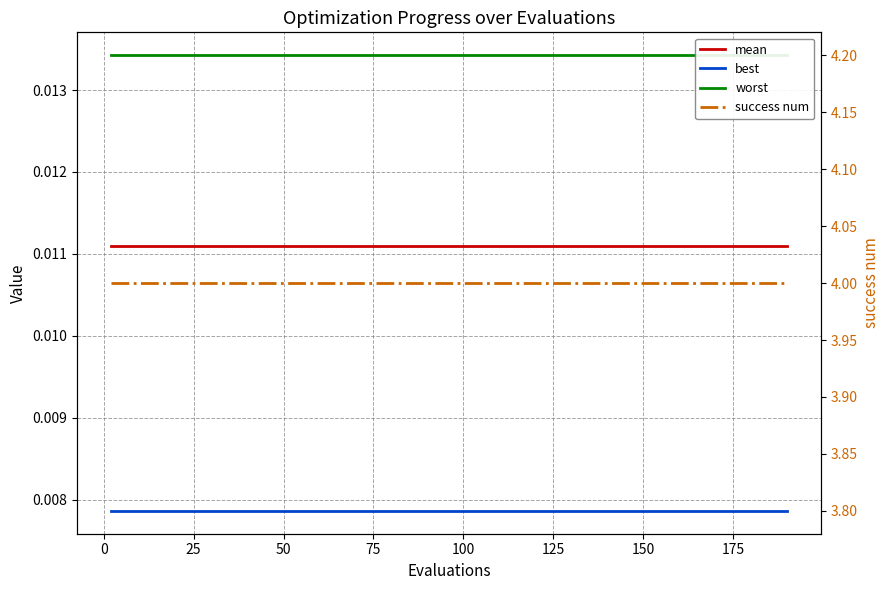

True or false: best and worst cross at least once.

False